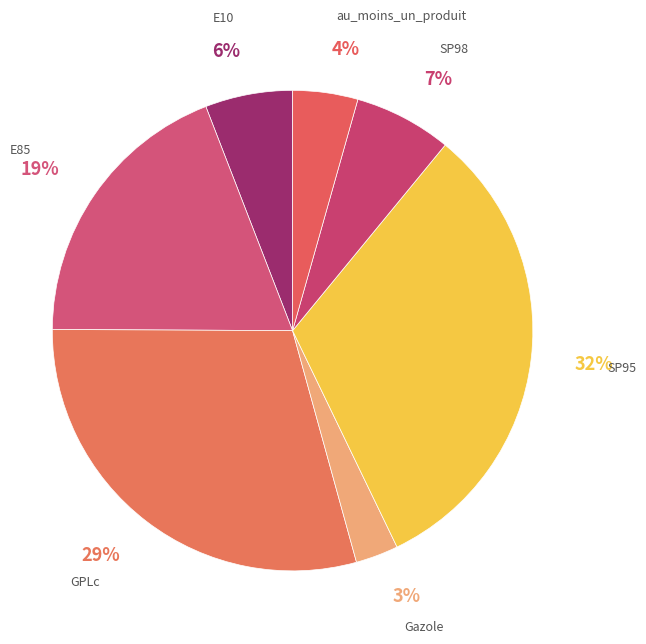

To the nearest percent, what is the difference between the largest and smallest slice percentages?

29%